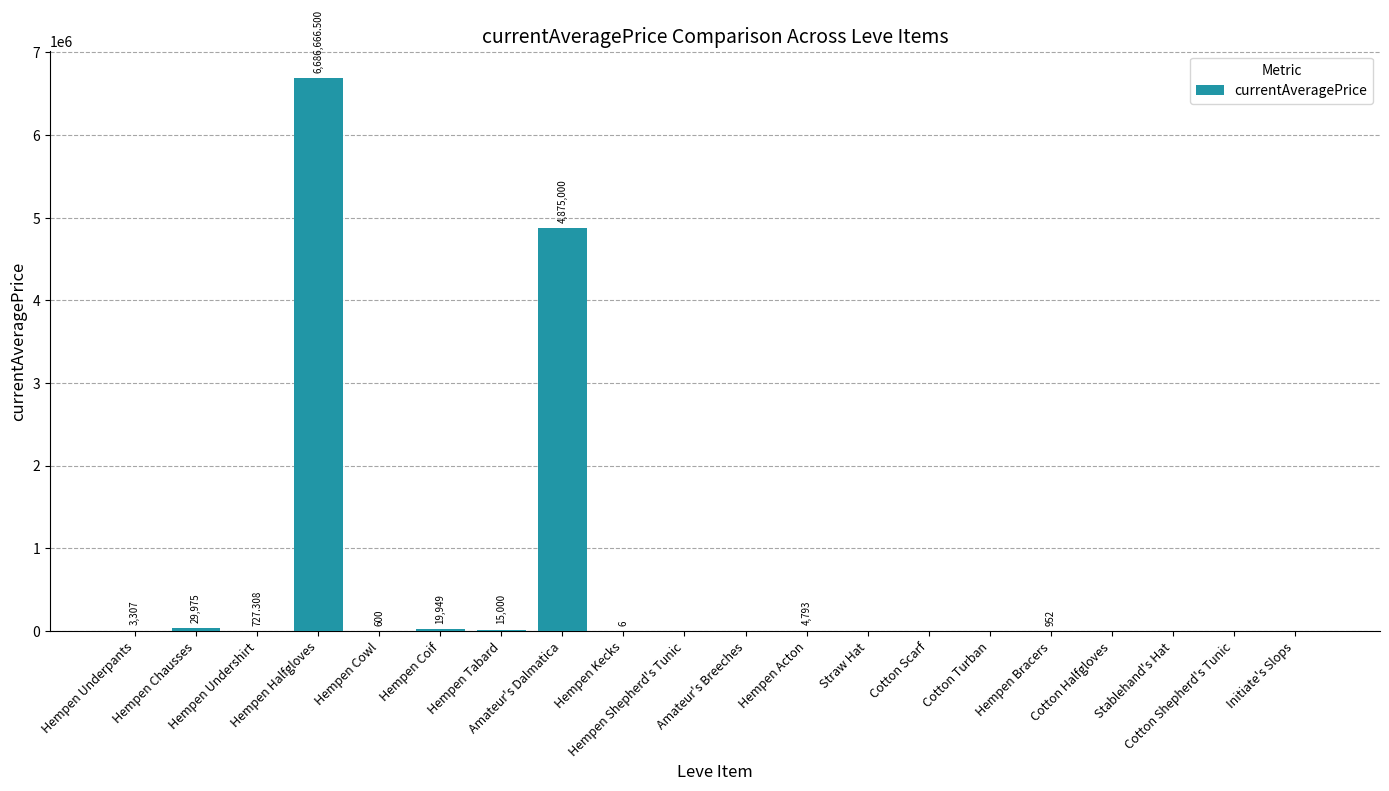

Reading right to left, transcribe all the data shown in this chart.

Initiate's Slops=0.0	Cotton Shepherd's Tunic=0.0	Stablehand's Hat=0.0	Cotton Halfgloves=0.0	Hempen Bracers=952.0	Cotton Turban=0.0	Cotton Scarf=0.0	Straw Hat=0.0	Hempen Acton=4793.0	Amateur's Breeches=0.0	Hempen Shepherd's Tunic=0.0	Hempen Kecks=6.0	Amateur's Dalmatica=4875000.0	Hempen Tabard=15000.0	Hempen Coif=19949.0	Hempen Cowl=600.0	Hempen Halfgloves=6686666.5	Hempen Undershirt=727.3	Hempen Chausses=29975.0	Hempen Underpants=3307.0